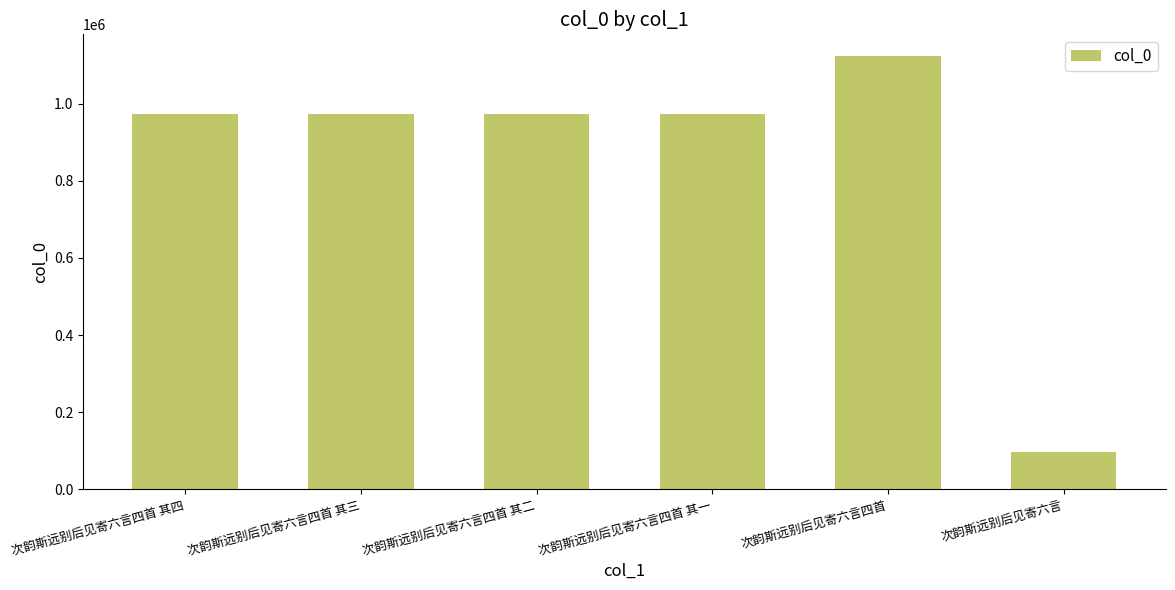

What is the sum of all values?

5119467